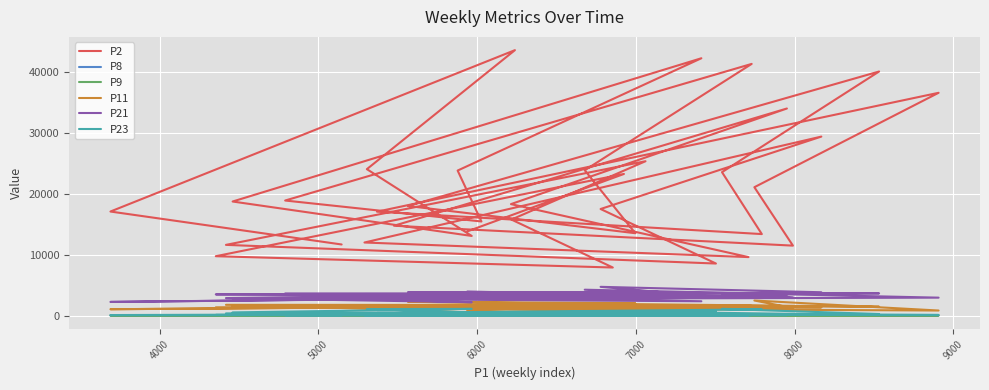

What is the difference between the second highest and minimum values in the P8 series?

20.4